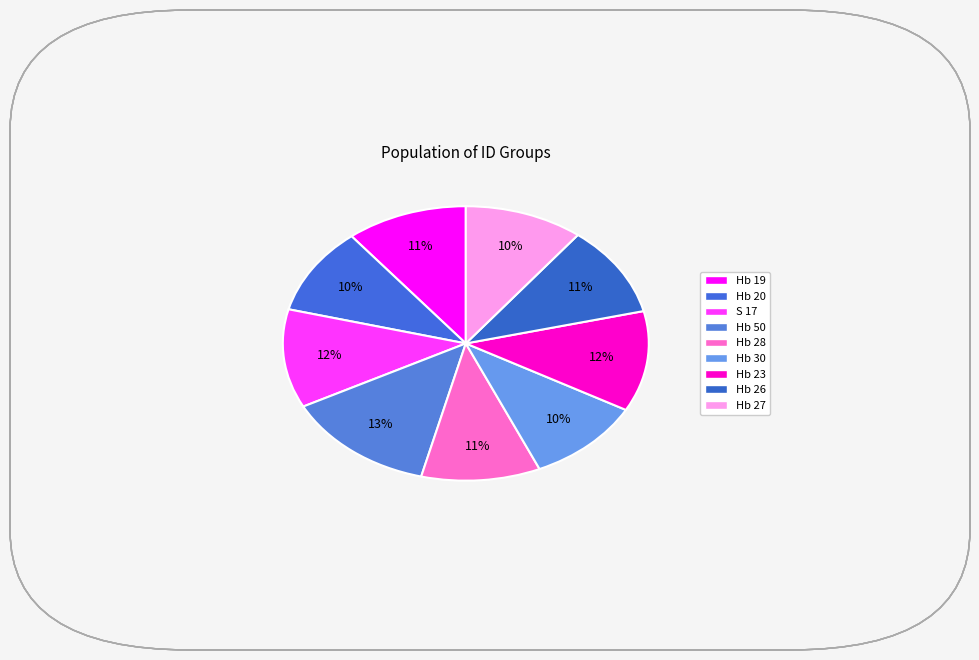

How much of the chart is everything except Hb 20?

89.7%